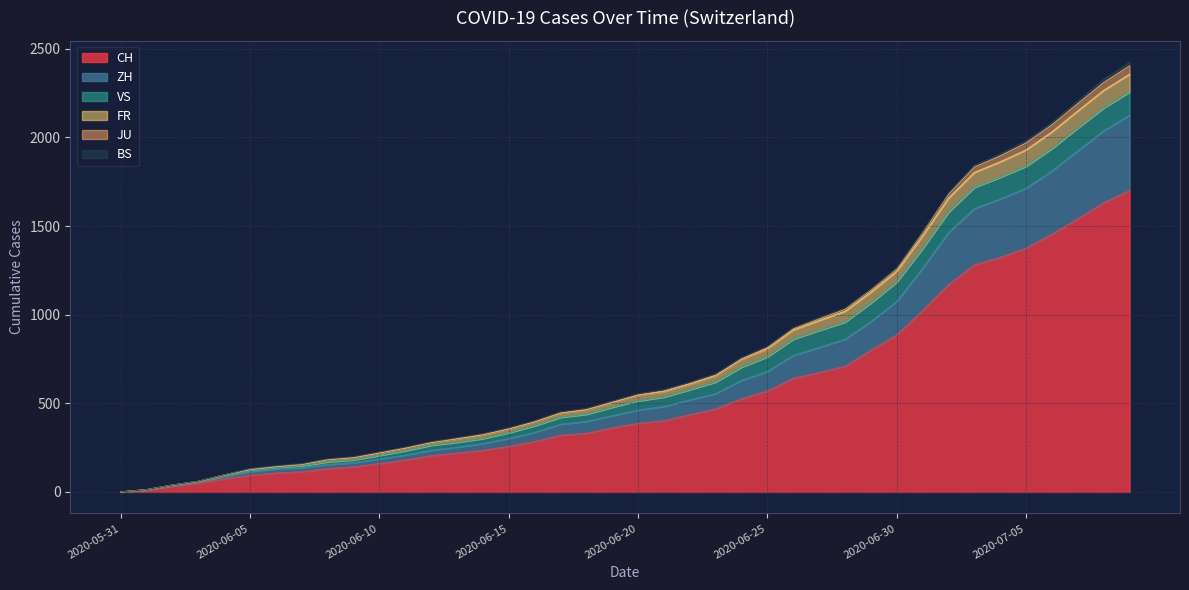

What is the maximum value for CH?

1700